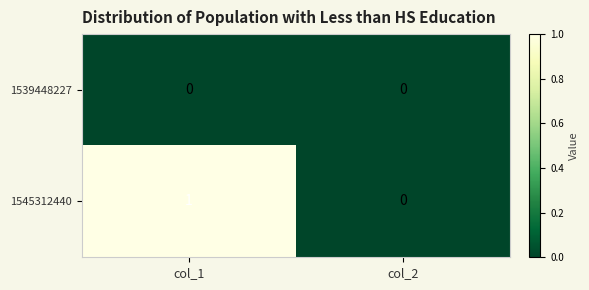

The value of 1545312440 at col_2 is 1. True or false?

False